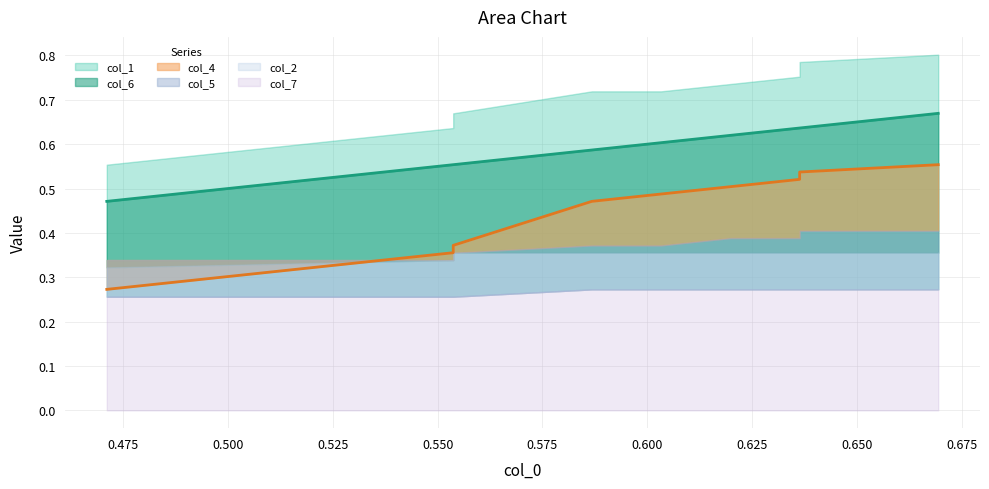

Which category has the highest value in the col_4 series?

9